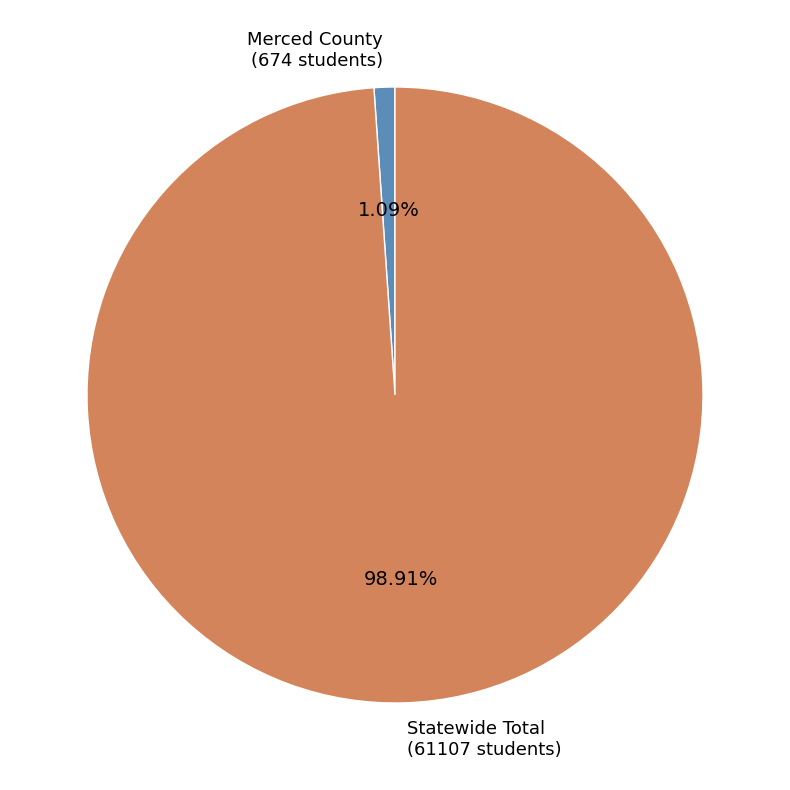

What percentage is the Merced County slice, to the nearest percent?

1%